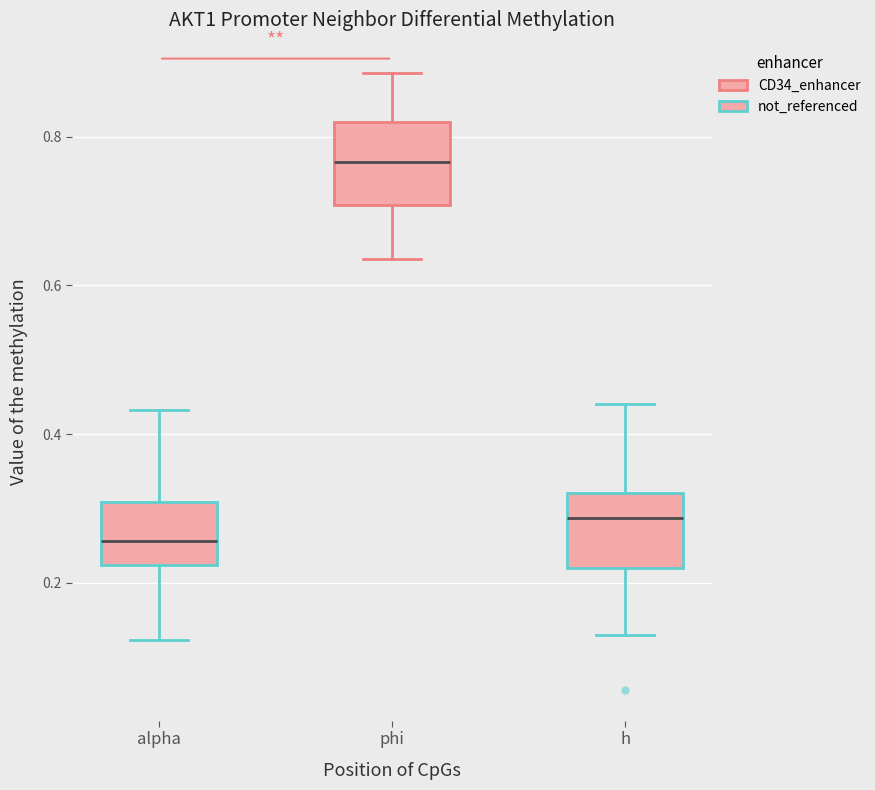

Where does the median line of the box for h sit on the y-axis? The values are not printed on the chart, so give them approximately, as read against the axis.

0.28